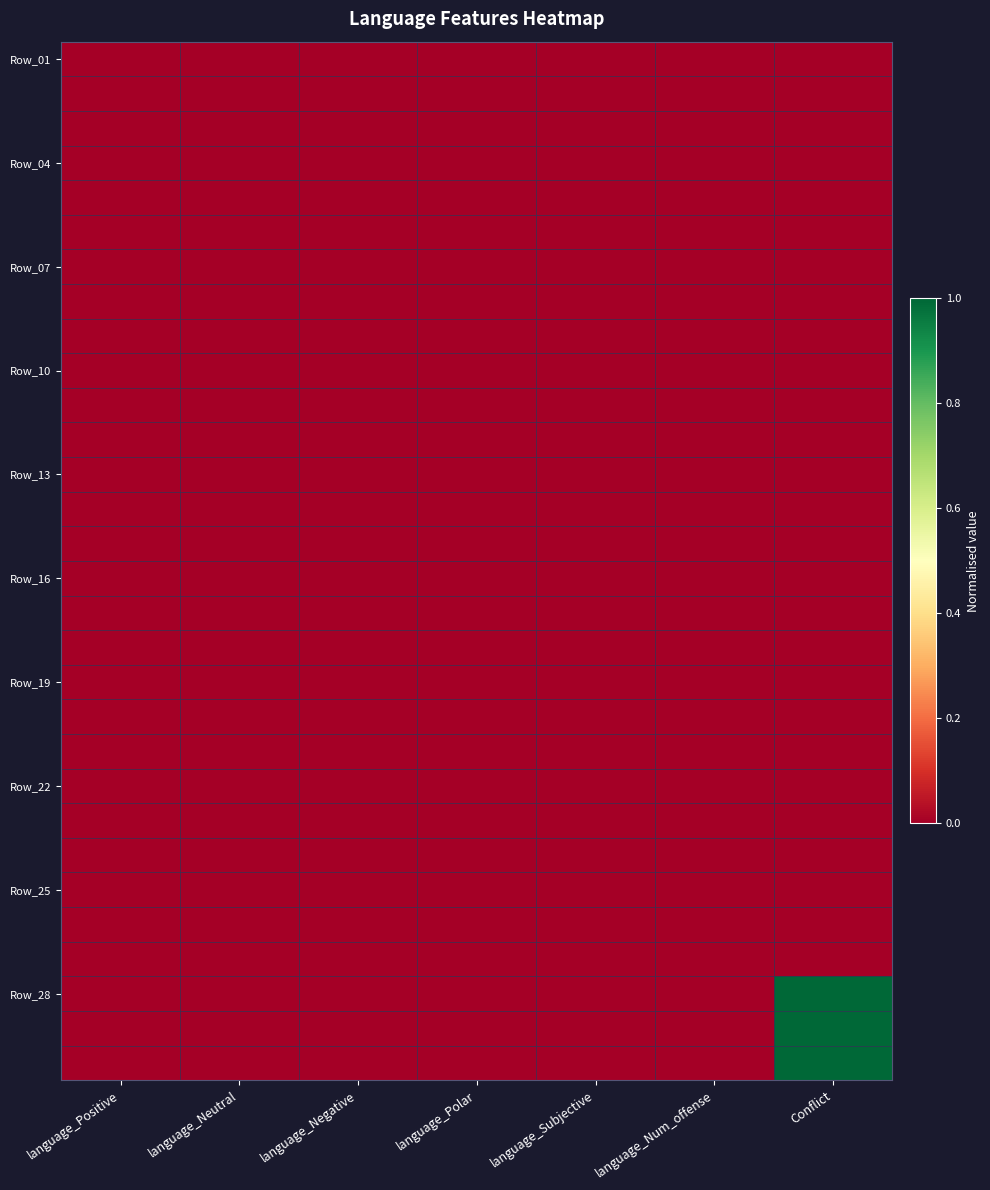

Which has a higher value, language_Neutral or Conflict?

language_Neutral